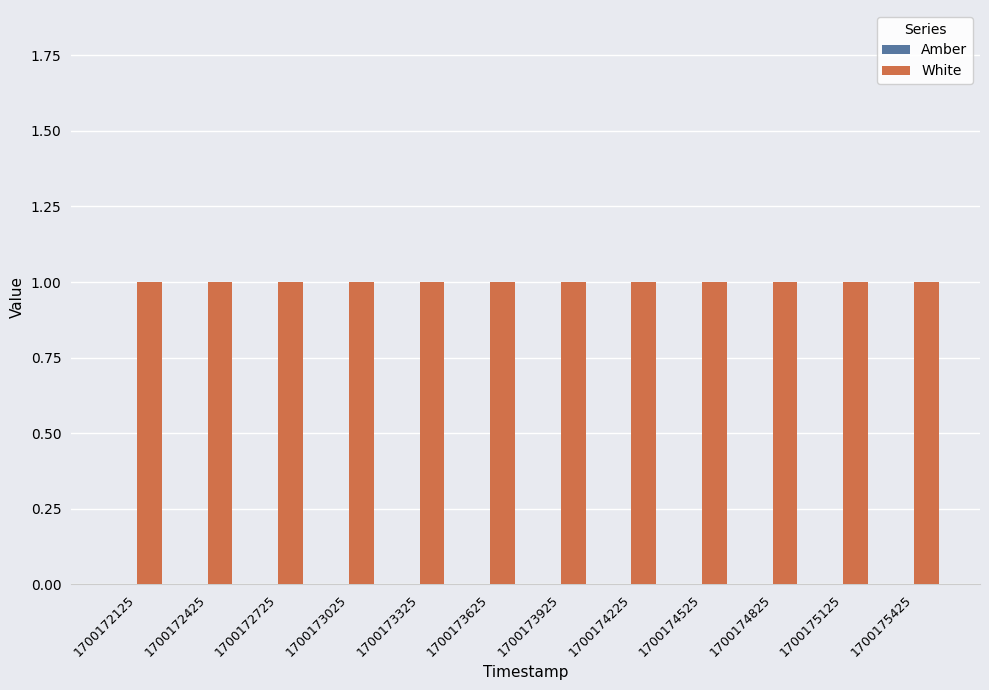

Count the number of data series in this chart.

2